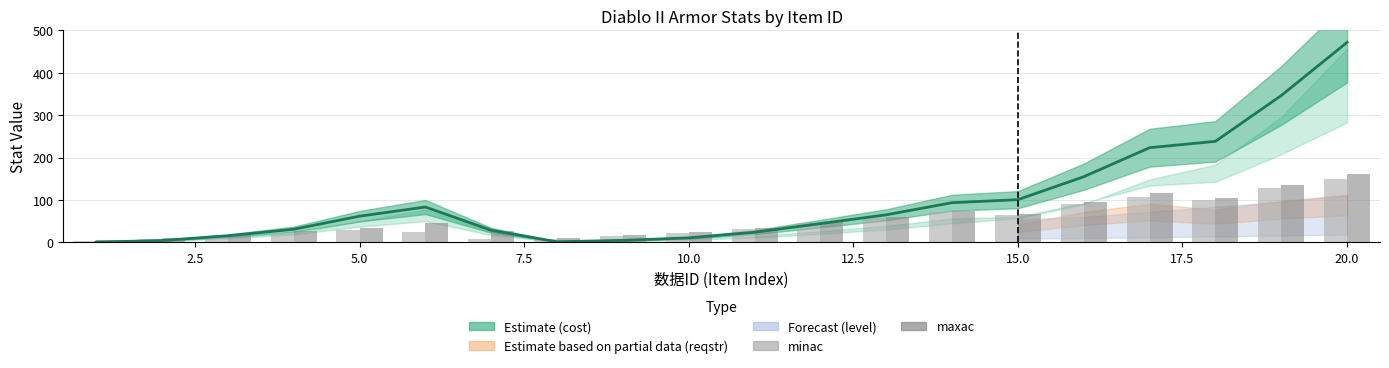

What is the difference between the maximum and minimum values in the minac series?

147.0